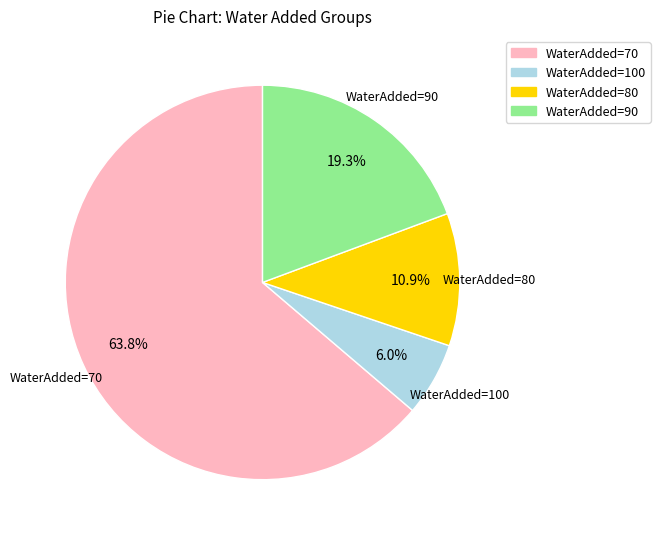

Is there a majority slice in this chart?

Yes